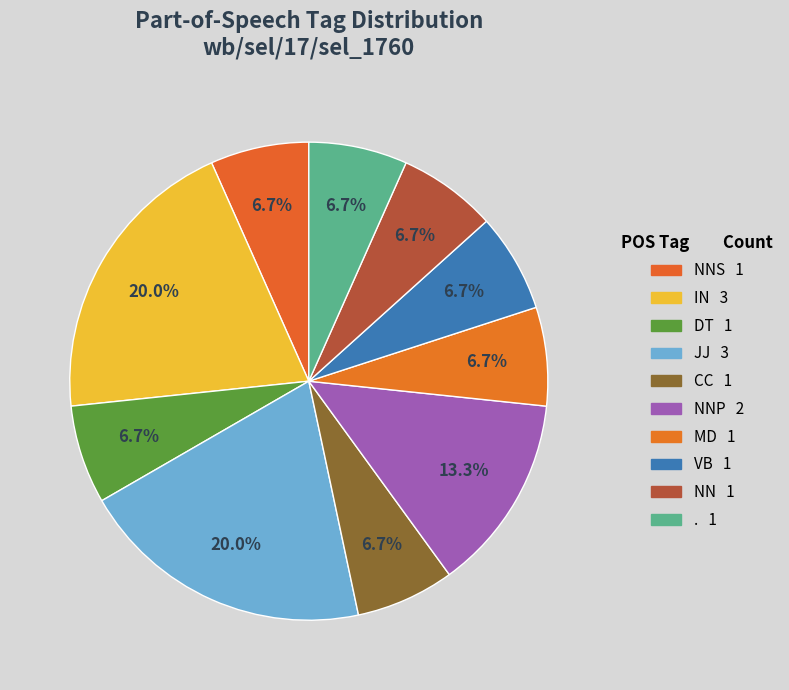

How many segments does this pie chart have?

10